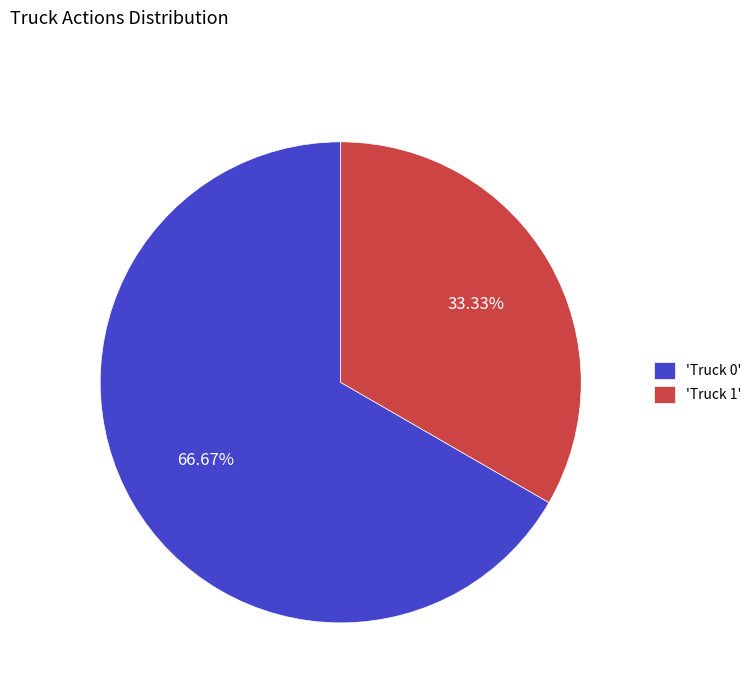

What is the ratio of the value at 'Truck 0' to the value at 'Truck 1'?

2.0